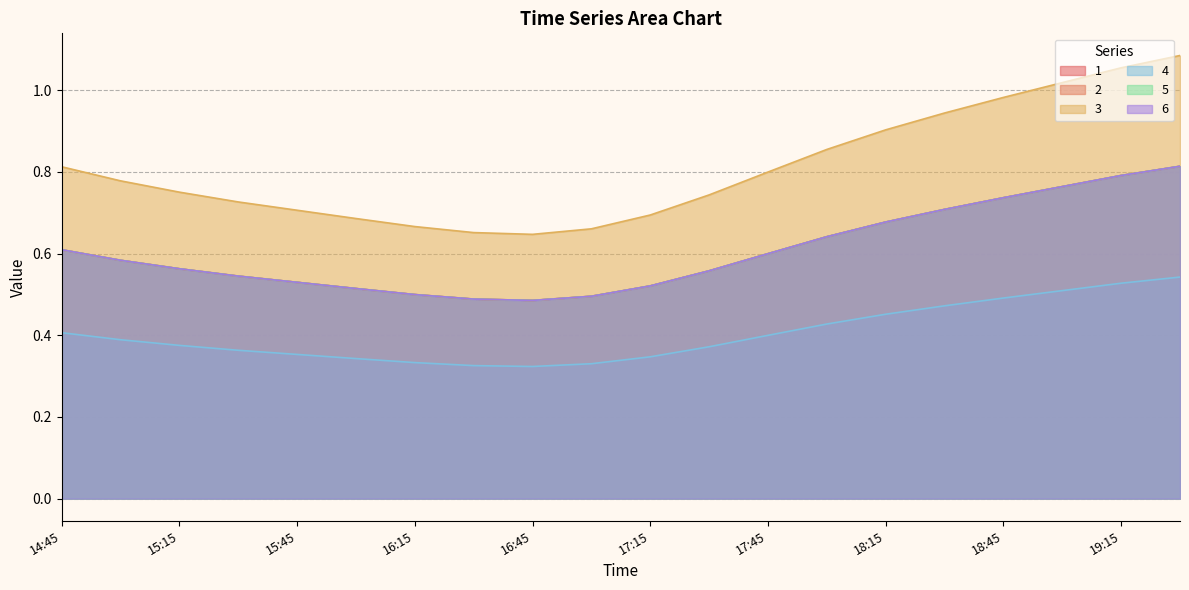

Which category has the highest value in the 5 series?

19:30